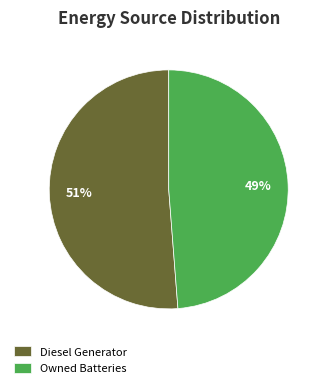

Does Owned Batteries represent more than half of the total?

No